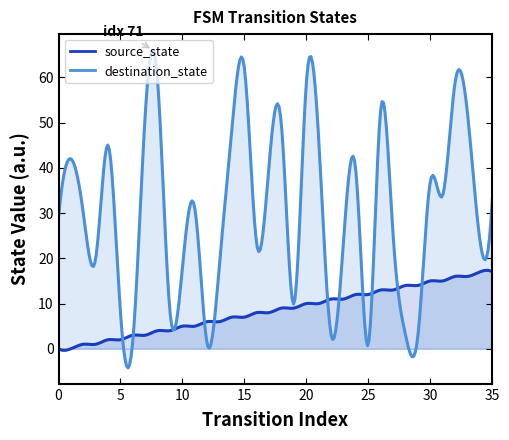

What is the difference between the source_state values at 18 and 0?

9